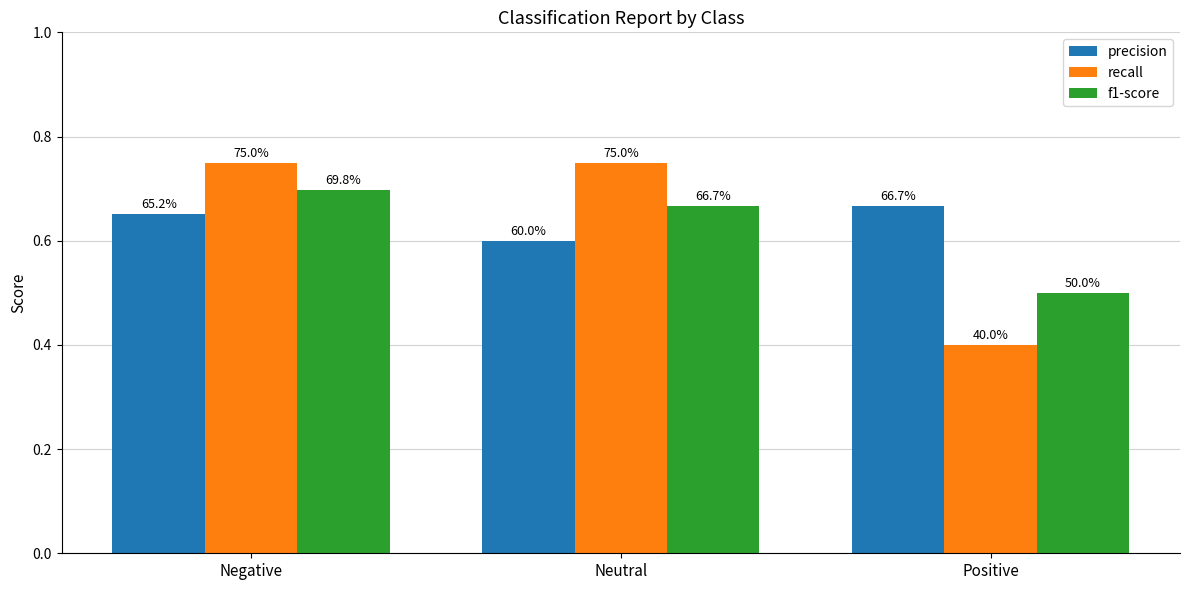

What are all the series names shown in the legend?

precision, recall, f1-score